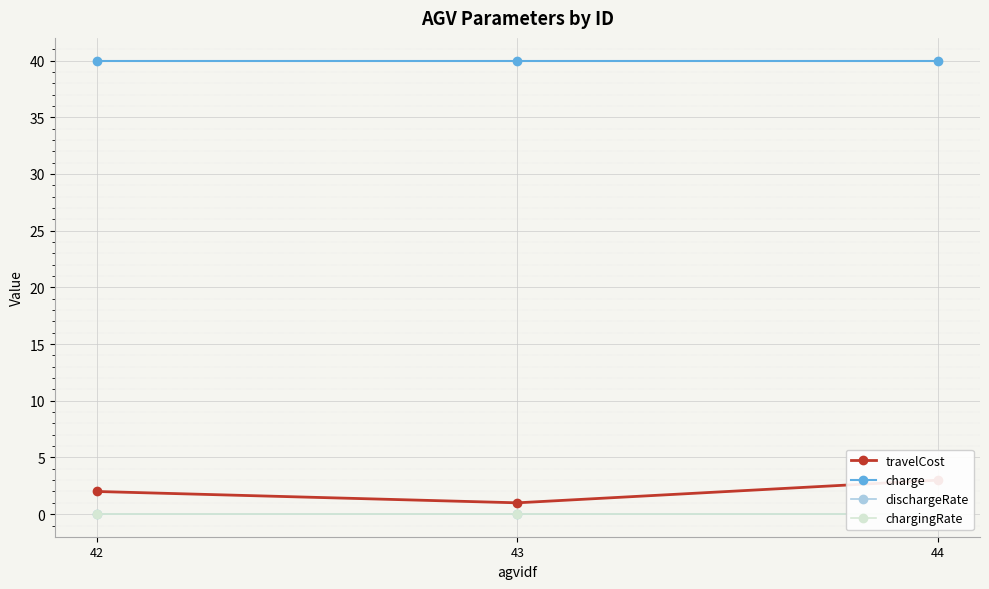

At how many categories does at least one series exceed 28?

3